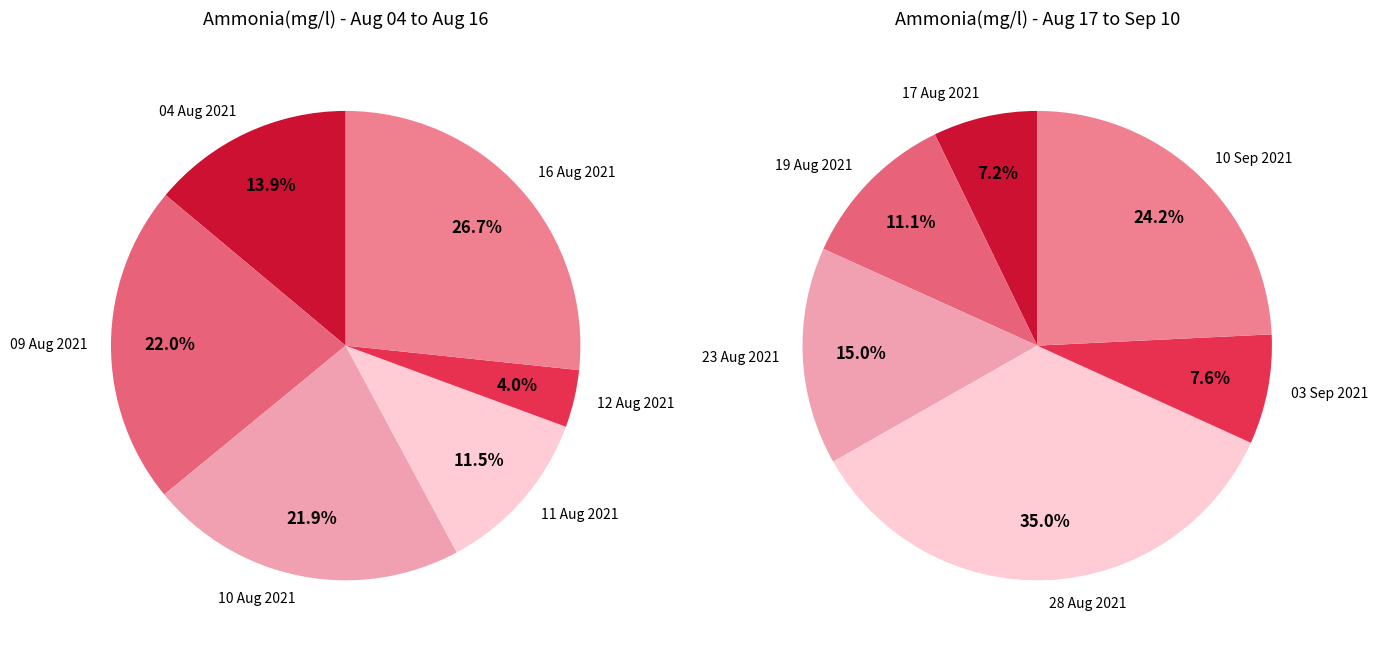

What is the change in value from 12 Aug 2021 to 23 Aug 2021?

+1.4